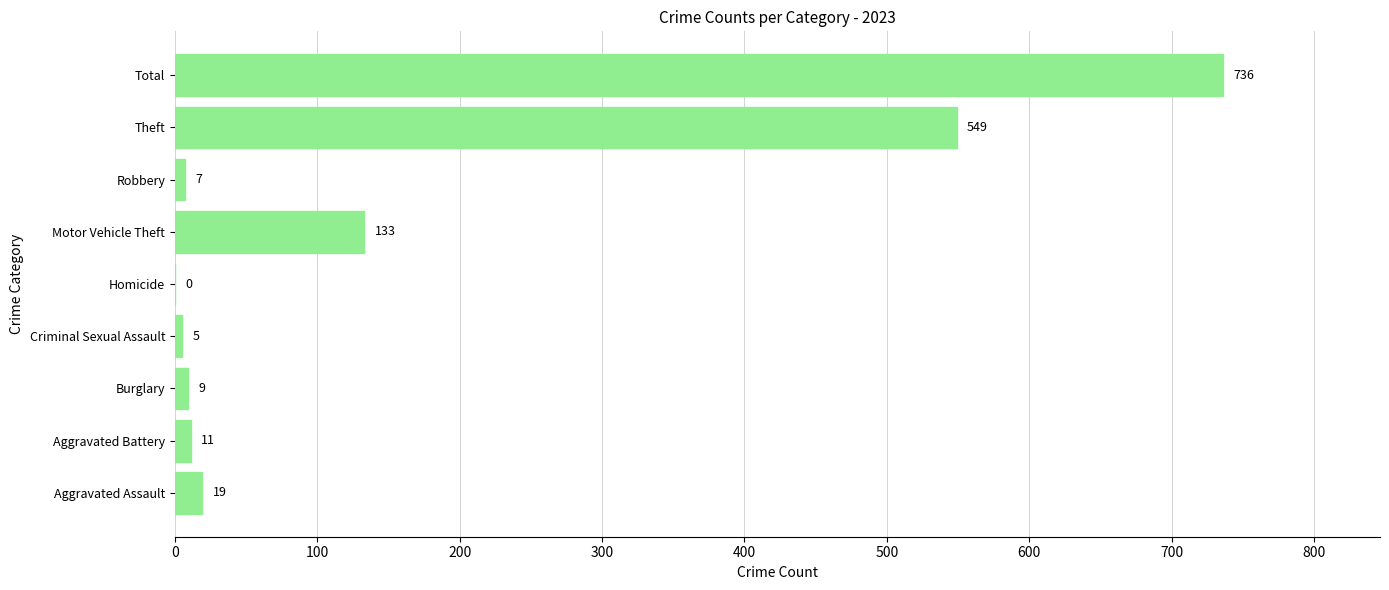

How many values are above zero?

8